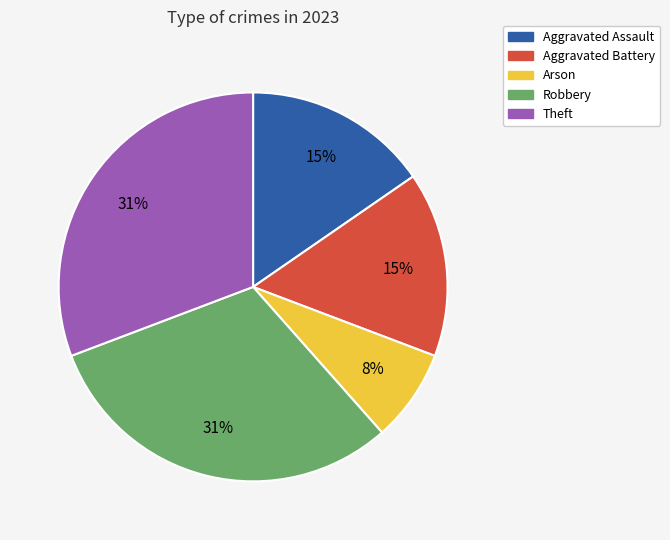

How many segments does this pie chart have?

5